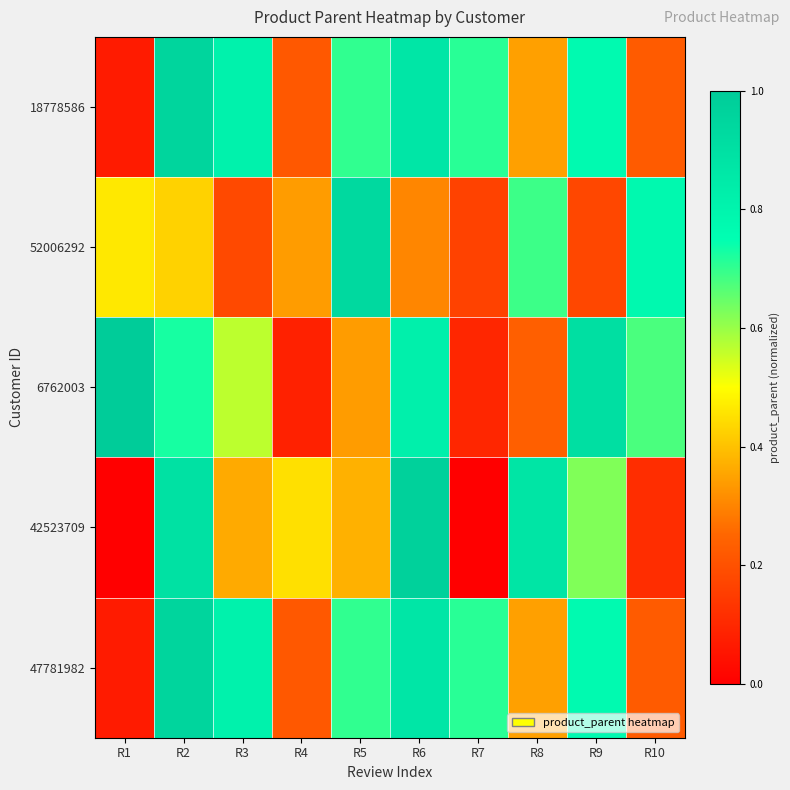

At which category is the sum across all series the highest?

R2